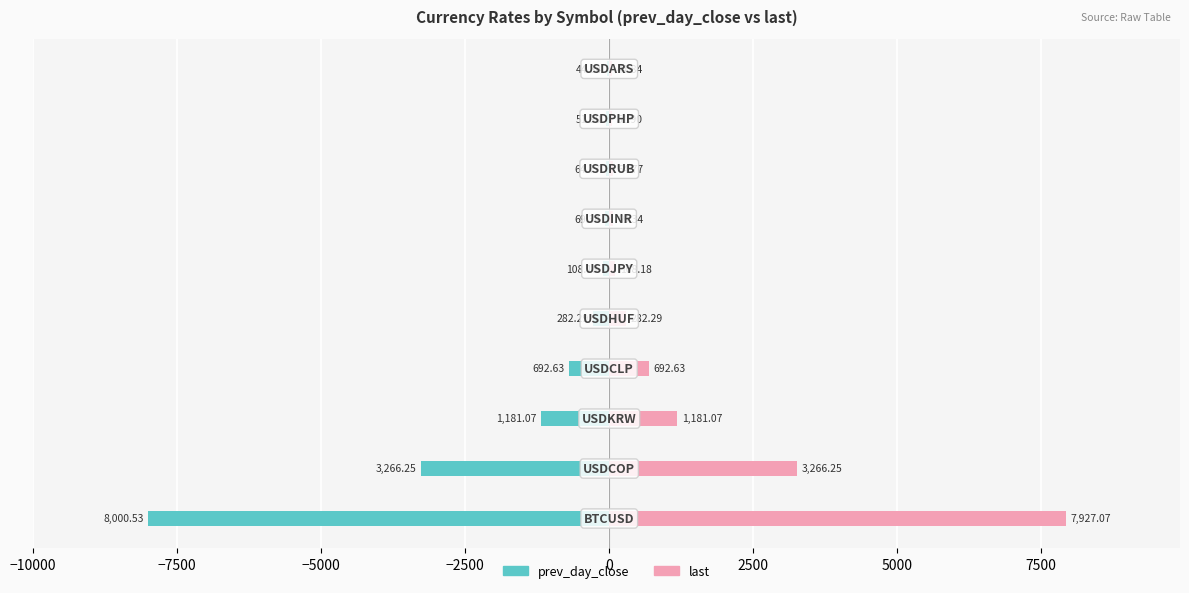

Reading right to left, transcribe all the data shown in this chart.

prev_day_close: 10000=-44.8	7500=-51.9	5000=-64.8	2500=-69.3	0=-108.2	−2500=-282.3	−5000=-692.6	−7500=-1181.1	−10000=-3266.2	−12500=-8000.5
last: 10000=44.8	7500=51.9	5000=64.8	2500=69.3	0=108.2	−2500=282.3	−5000=692.6	−7500=1181.1	−10000=3266.2	−12500=7927.1